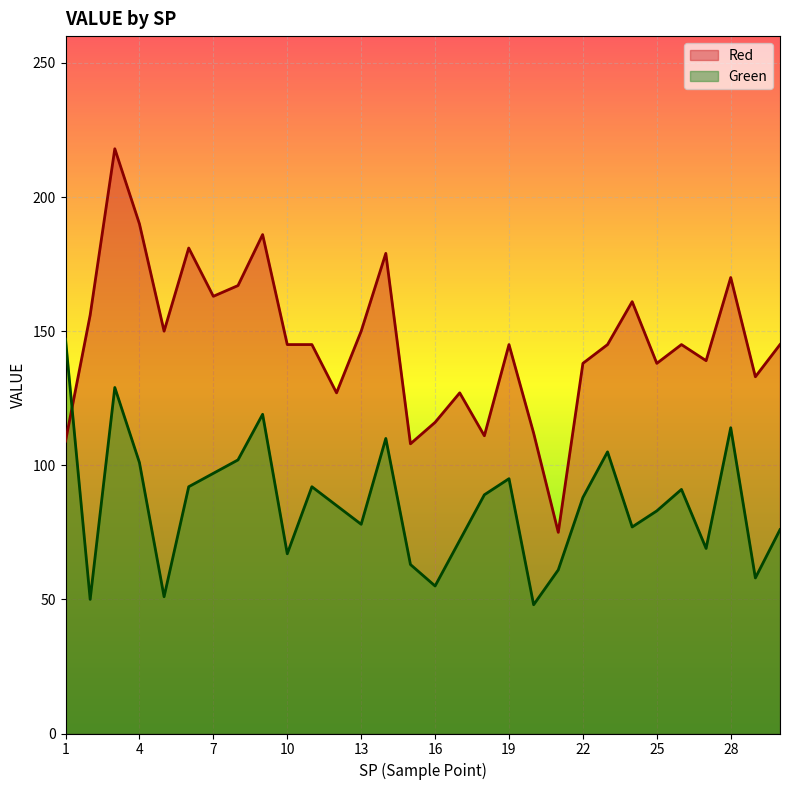

Does the chart display data point markers on the line(s)?

No